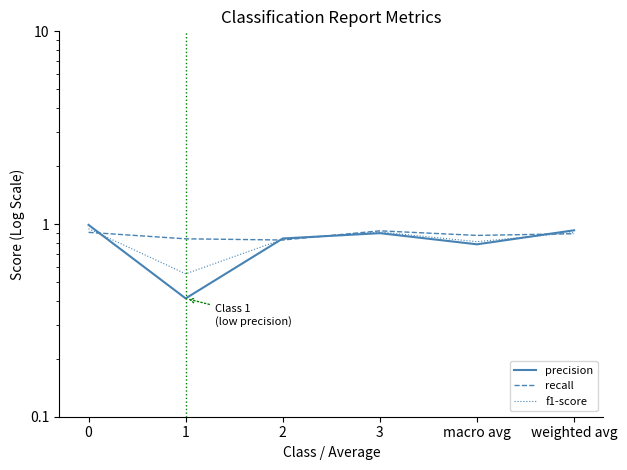

Rank the series by their maximum value, from highest to lowest.

precision, f1-score, recall